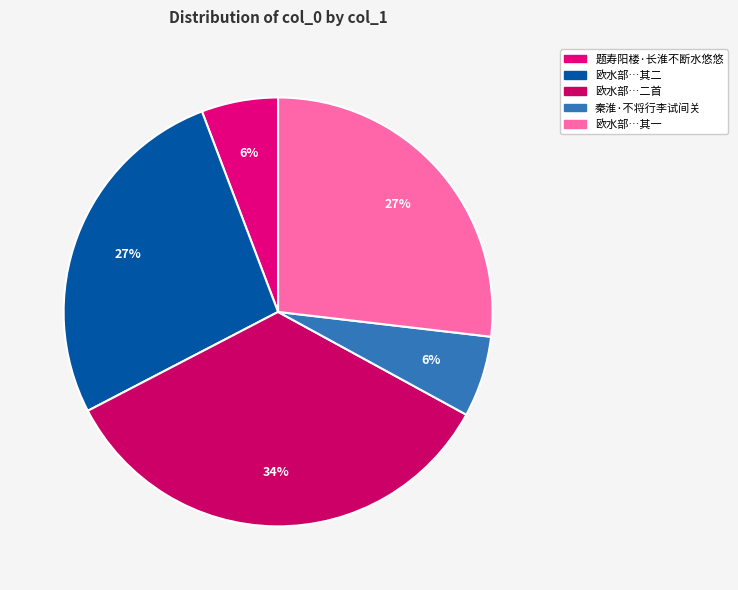

How many slices are in this pie chart?

5